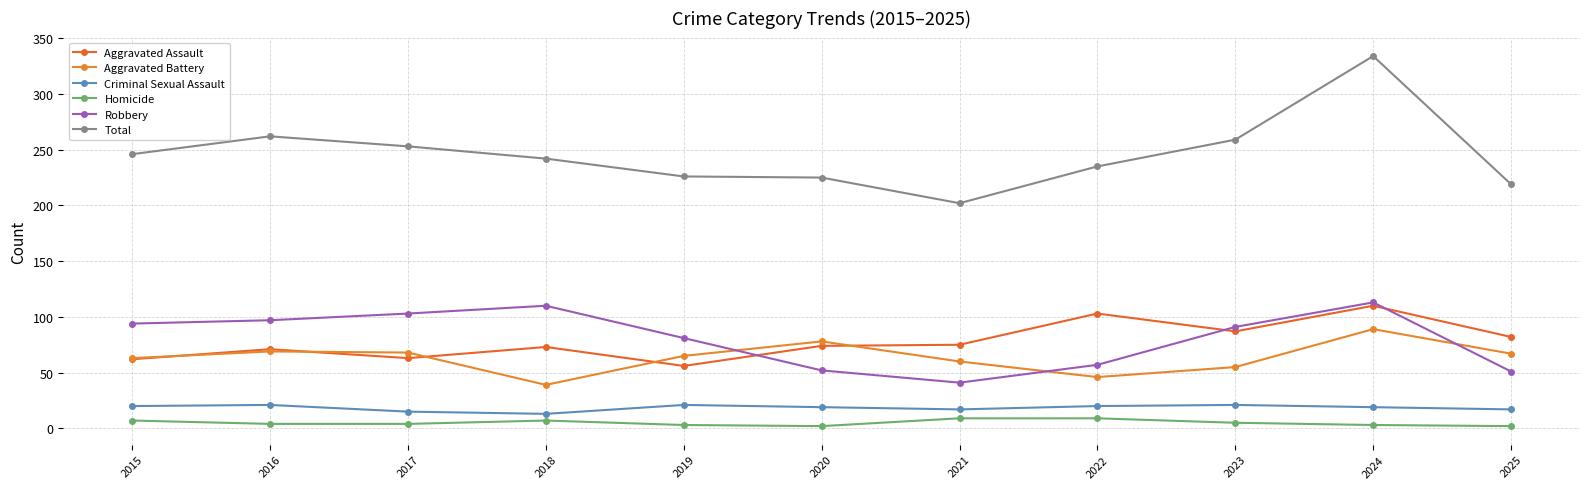

In Total, how many points are lower than both neighbors (excluding endpoints)?

1